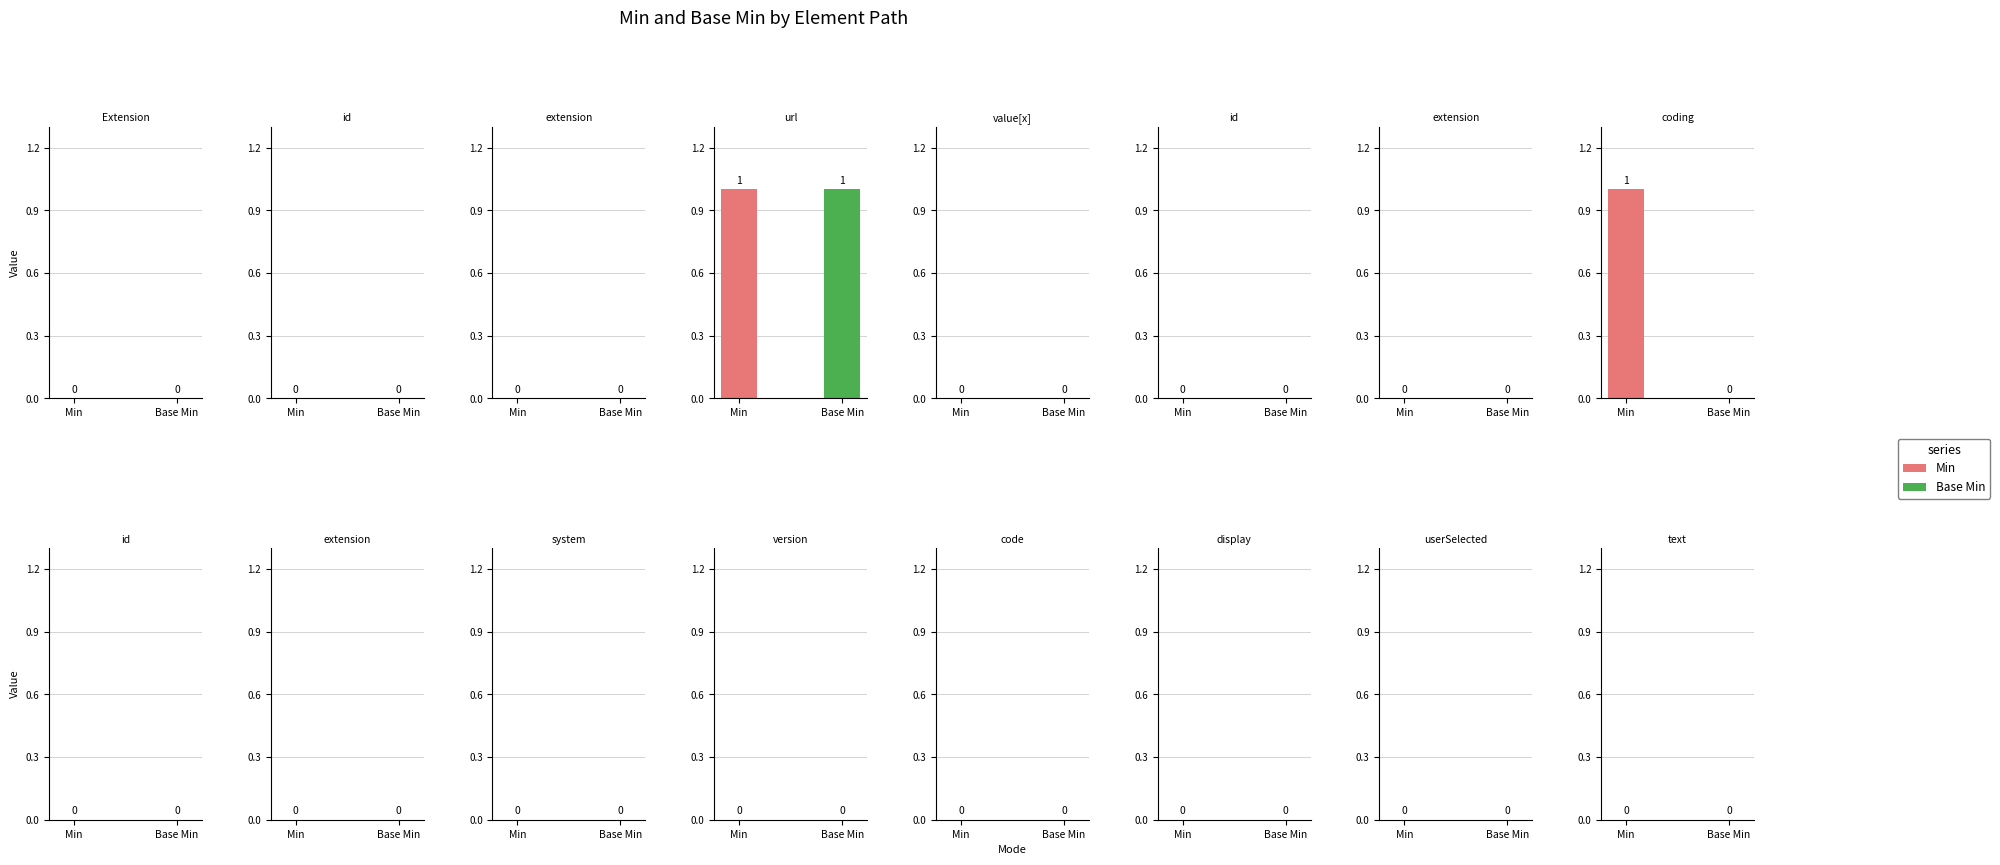

The Min series shows 1 at Extension.value[x].id. True or false?

False